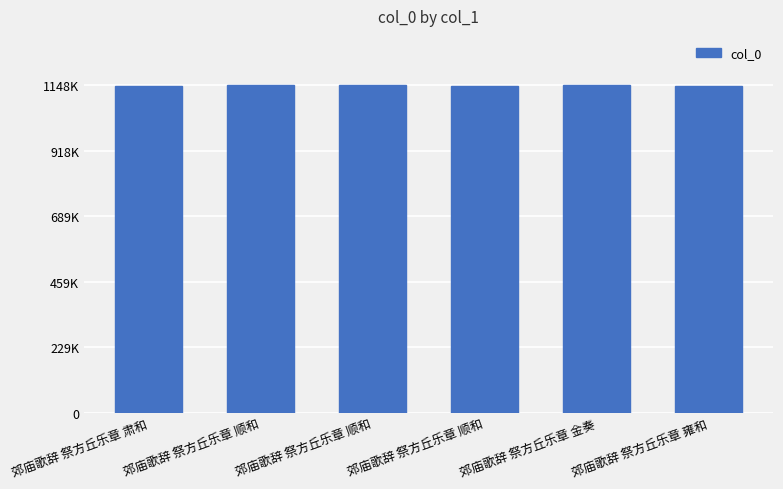

What is the sum of the values at 郊庙歌辞 祭方丘乐章 雍和 and 郊庙歌辞 祭方丘乐章 金奏?

2294927